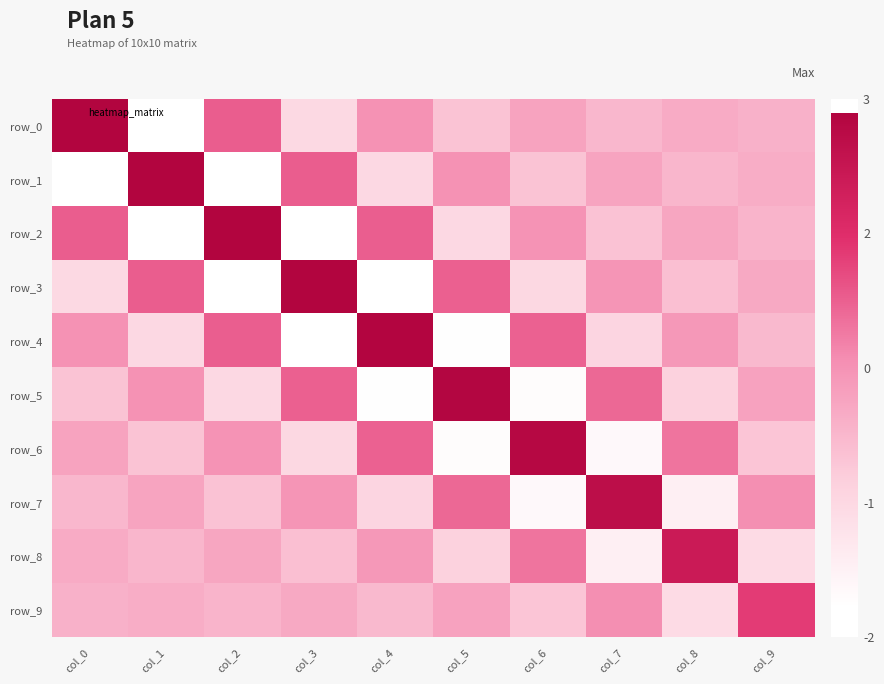

At col_4, list the series in order from smallest to largest.

row_3, row_5, row_1, row_7, row_9, row_8, row_0, row_6, row_2, row_4